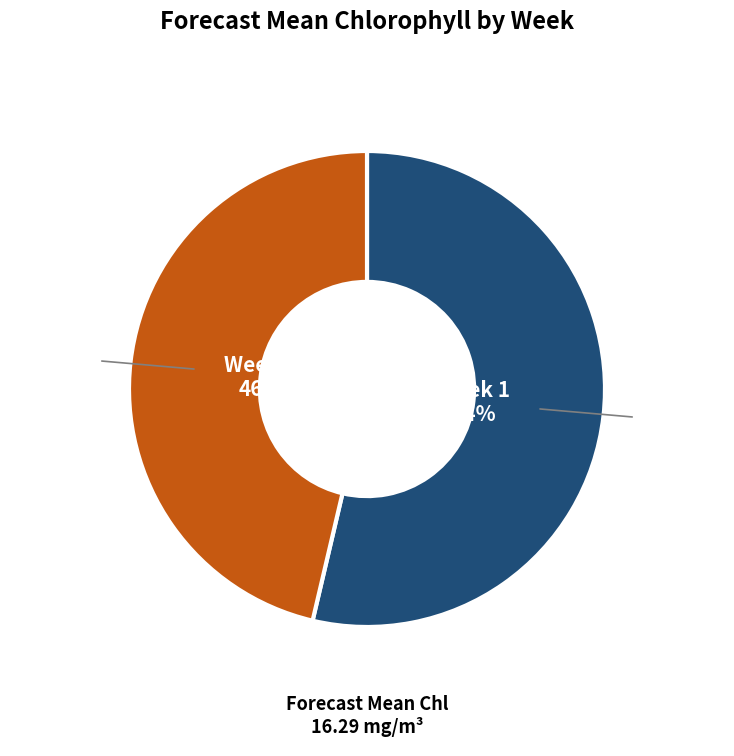

Which category has the biggest portion of the pie?

Week 1